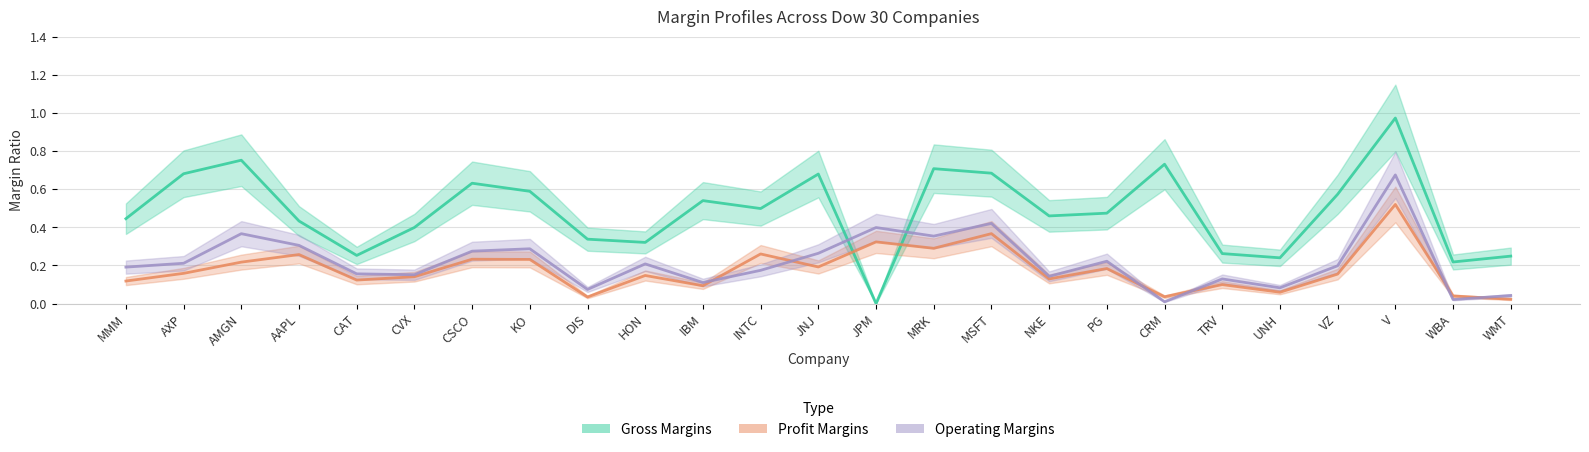

Reading left to right, extract all data points from this chart.

grossMargins: MMM=0.4	AXP=0.7	AMGN=0.8	AAPL=0.4	CAT=0.3	CVX=0.4	CSCO=0.6	KO=0.6	DIS=0.3	HON=0.3	IBM=0.5	INTC=0.5	JNJ=0.7	JPM=0.0	MRK=0.7	MSFT=0.7	NKE=0.5	PG=0.5	CRM=0.7	TRV=0.3	UNH=0.2	VZ=0.6	V=1.0	WBA=0.2	WMT=0.2
profitMargins: MMM=0.1	AXP=0.2	AMGN=0.2	AAPL=0.3	CAT=0.1	CVX=0.1	CSCO=0.2	KO=0.2	DIS=0.0	HON=0.1	IBM=0.1	INTC=0.3	JNJ=0.2	JPM=0.3	MRK=0.3	MSFT=0.4	NKE=0.1	PG=0.2	CRM=0.0	TRV=0.1	UNH=0.1	VZ=0.2	V=0.5	WBA=0.0	WMT=0.0
operatingMargins: MMM=0.2	AXP=0.2	AMGN=0.4	AAPL=0.3	CAT=0.2	CVX=0.2	CSCO=0.3	KO=0.3	DIS=0.1	HON=0.2	IBM=0.1	INTC=0.2	JNJ=0.3	JPM=0.4	MRK=0.4	MSFT=0.4	NKE=0.1	PG=0.2	CRM=0.0	TRV=0.1	UNH=0.1	VZ=0.2	V=0.7	WBA=0.0	WMT=0.0